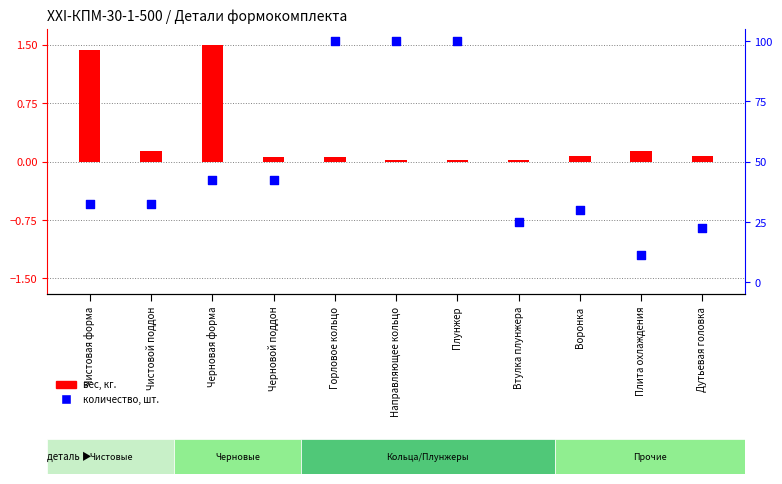

Is the value of вес, кг. (norm) at Черновая форма greater than the value of количество, шт. (norm) at Втулка плунжера?

No